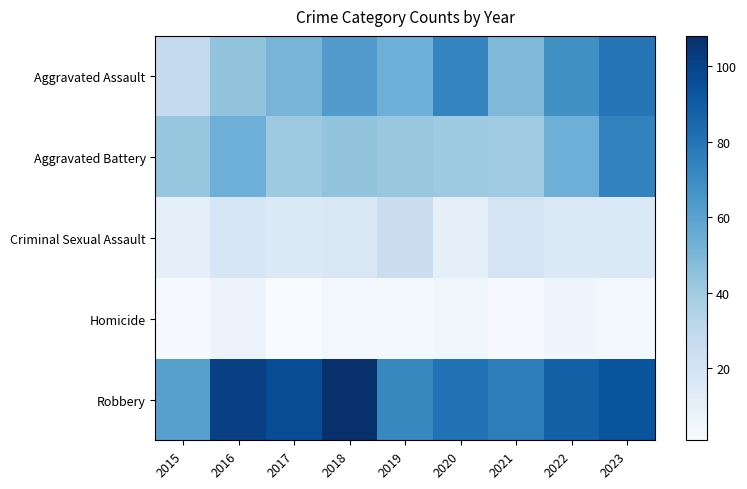

Which series changed the most between 2016 and 2022?

Aggravated Assault